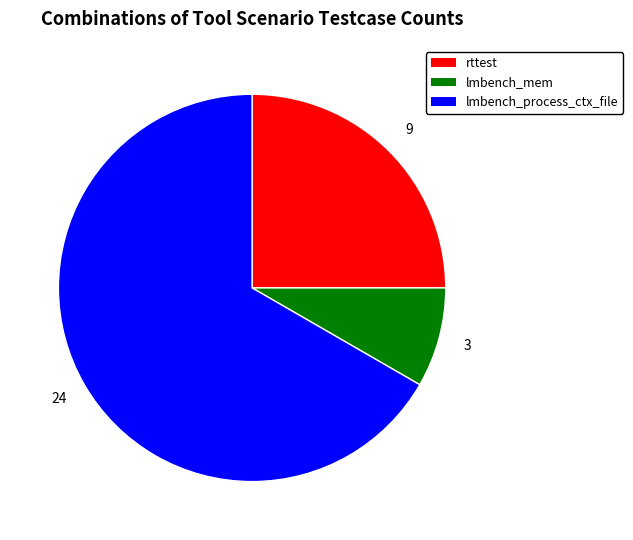

Is there any slice that represents more than half of the pie?

Yes